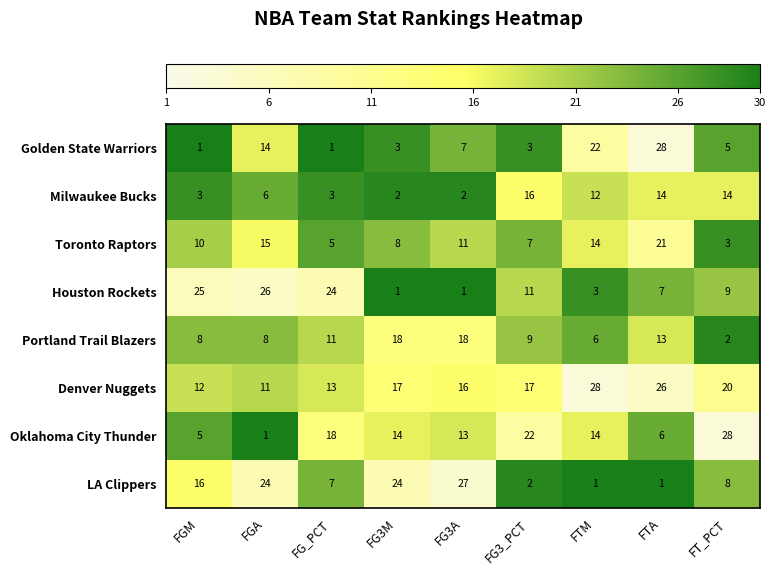

What is the total value across all series at FG3A?

95